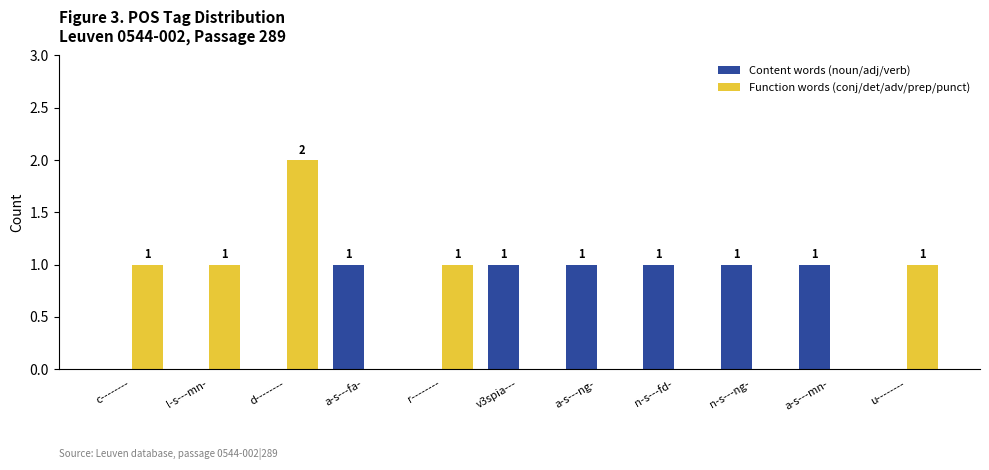

Reading left to right, what are all the values shown in this chart?

Content words (noun/adj/verb): 0	0	0	1	0	1	1	1	1	1	0
Function words (conj/det/adv/prep/punct): 1	1	2	0	1	0	0	0	0	0	1